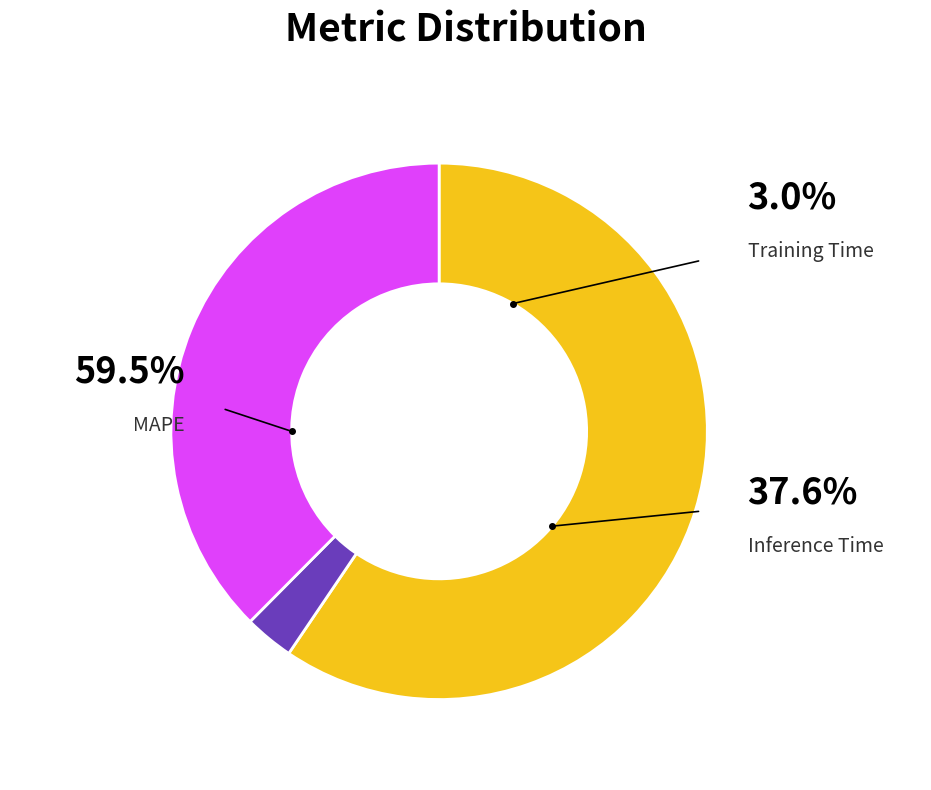

Is there any slice that represents more than half of the pie?

Yes